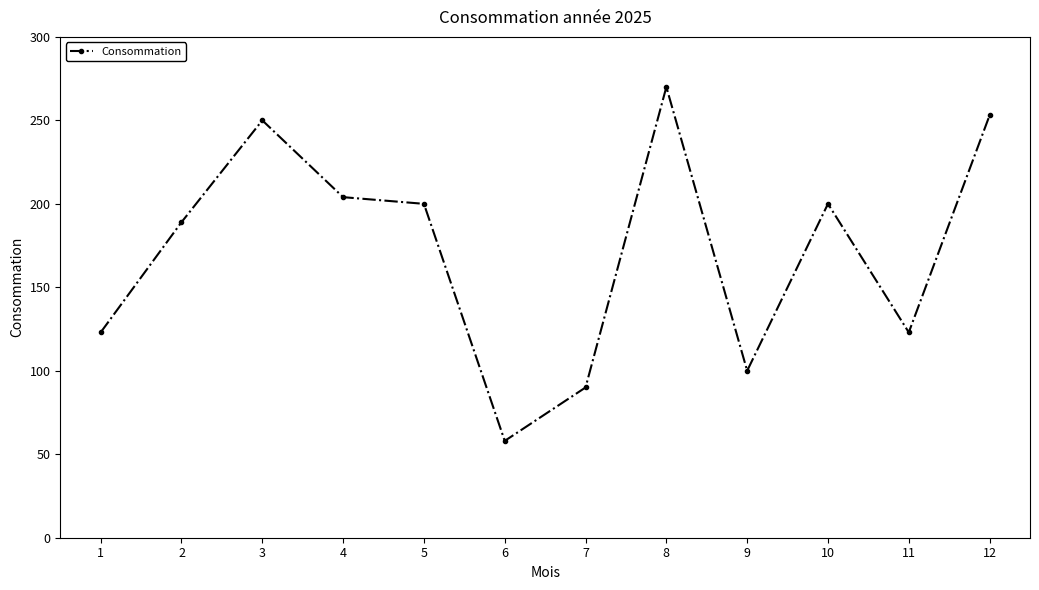

Reading right to left, list all the values displayed in this chart.

253	123	200	100	270	90	58	200	204	250	189	123